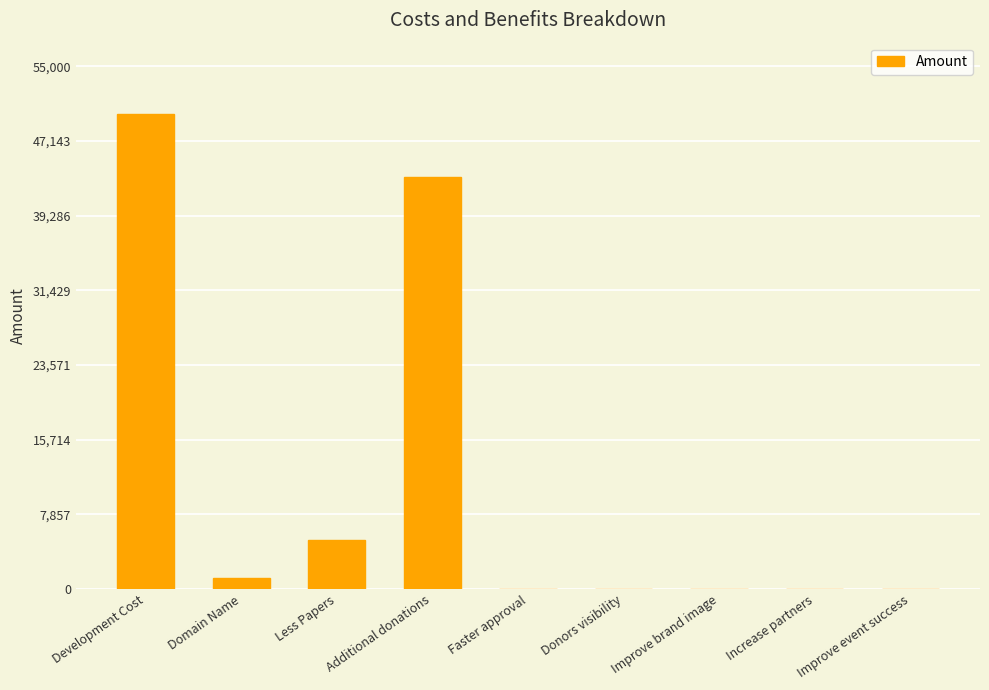

What is the greatest value displayed?

50000.0